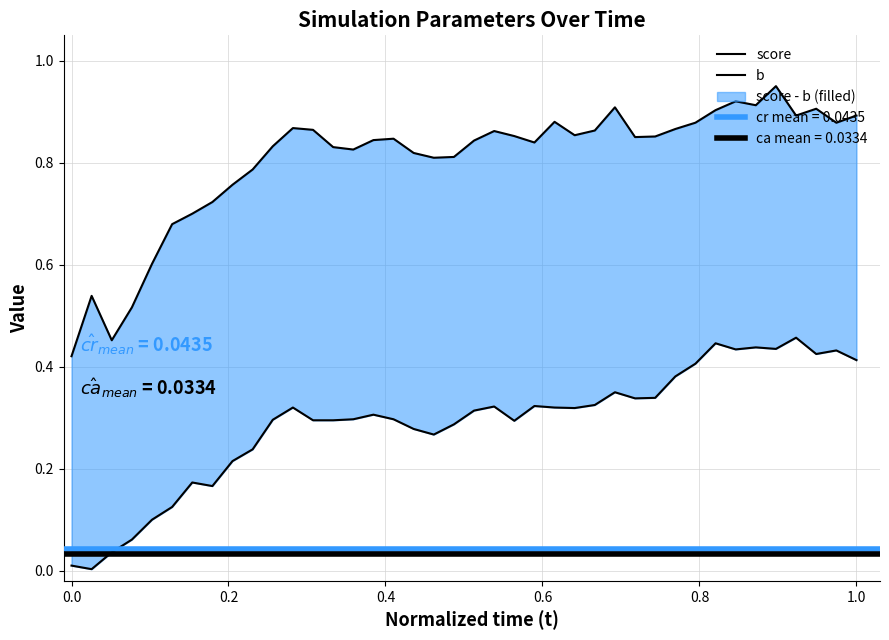

Reading left to right, transcribe all the data shown in this chart.

score: 0.4	0.5	0.5	0.5	0.6	0.7	0.7	0.7	0.8	0.8	0.8	0.9	0.9	0.8	0.8	0.8	0.8	0.8	0.8	0.8	0.8	0.9	0.9	0.8	0.9	0.9	0.9	0.9	0.9	0.9	0.9	0.9	0.9	0.9	0.9	1.0	0.9	0.9	0.9	0.9
b: 0.0	0.0	0.0	0.1	0.1	0.1	0.2	0.2	0.2	0.2	0.3	0.3	0.3	0.3	0.3	0.3	0.3	0.3	0.3	0.3	0.3	0.3	0.3	0.3	0.3	0.3	0.3	0.3	0.3	0.3	0.4	0.4	0.4	0.4	0.4	0.4	0.5	0.4	0.4	0.4